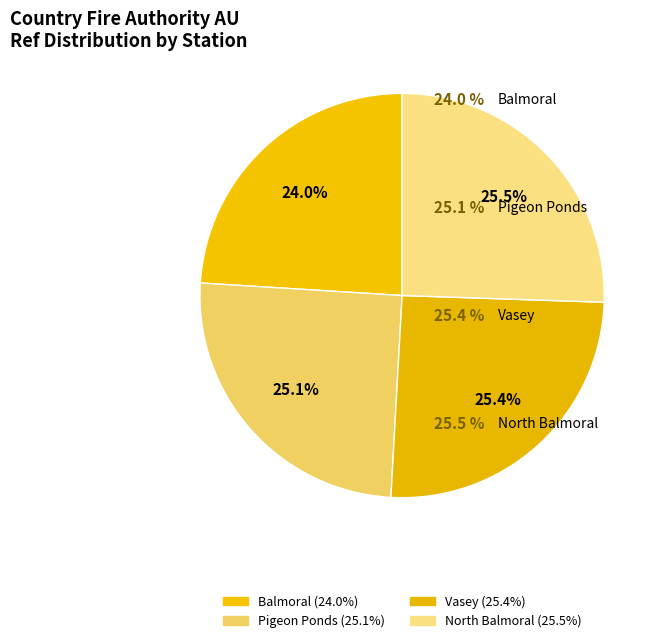

To the nearest percent, what percentage of the pie is Vasey?

25%